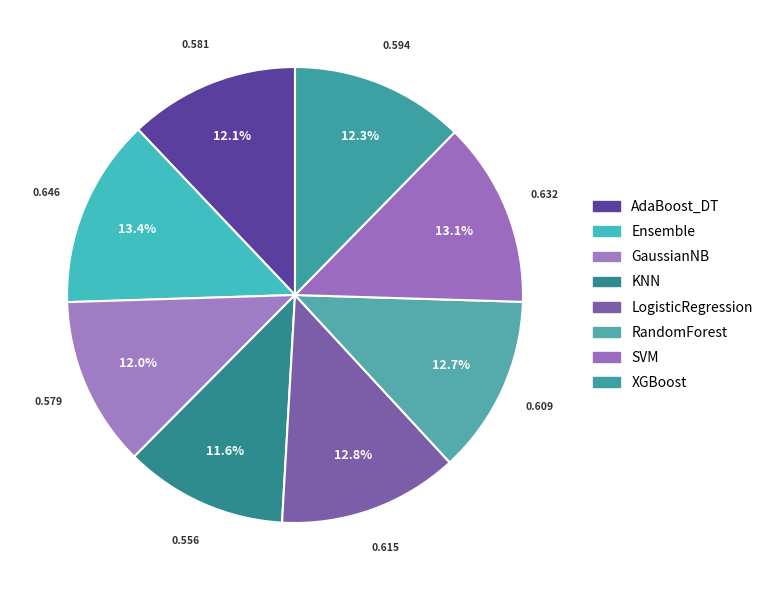

What percentage is the RandomForest slice, to the nearest percent?

13%